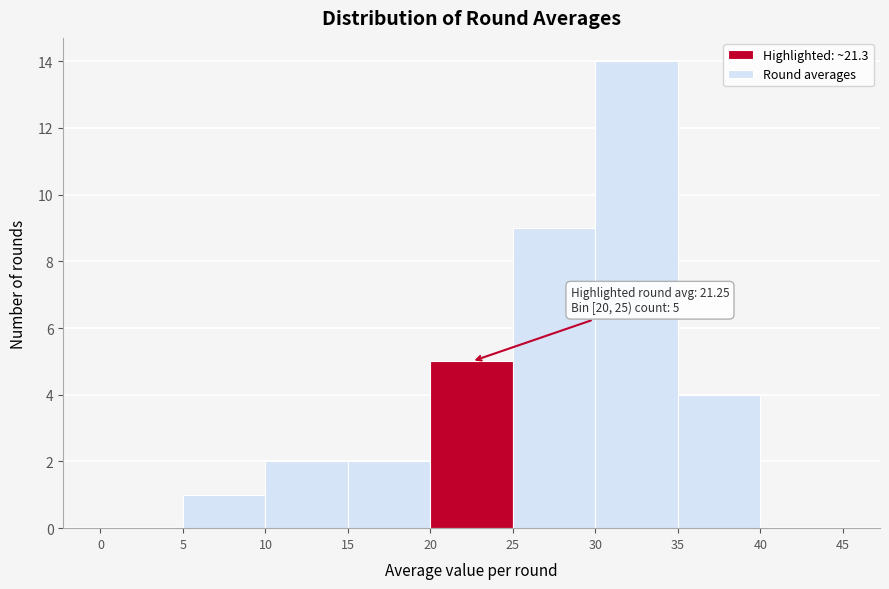

Over which range of the x-axis is the bar tallest?

30 to 35